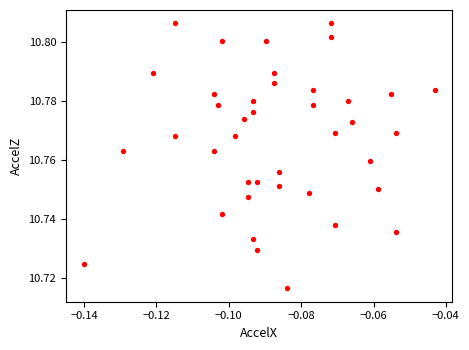

Count the number of points in this scatter plot.

40